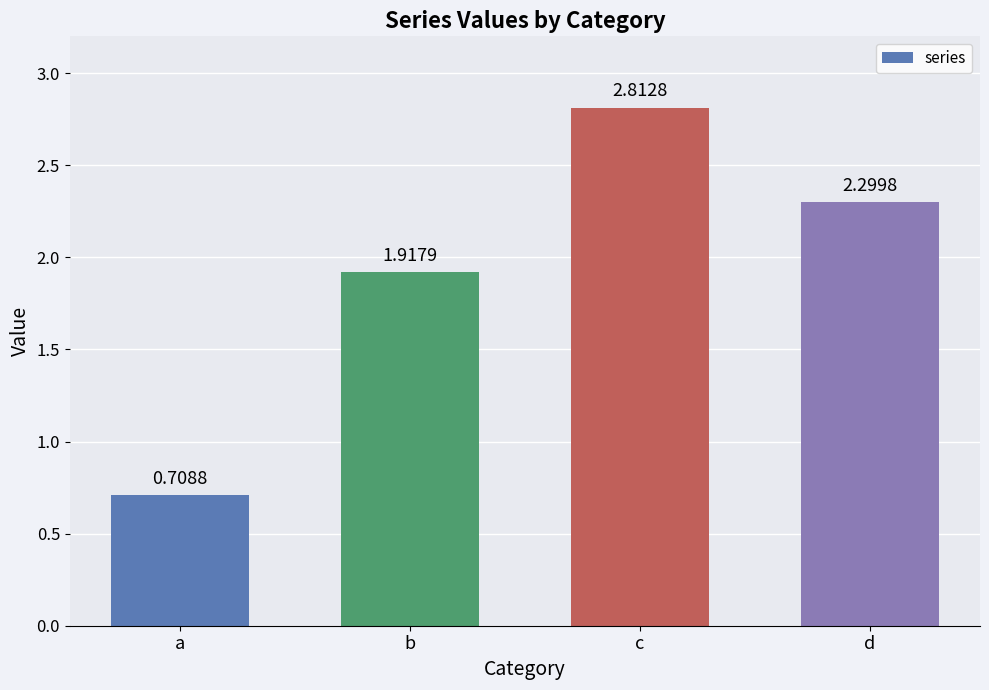

How many bars are there in total?

4